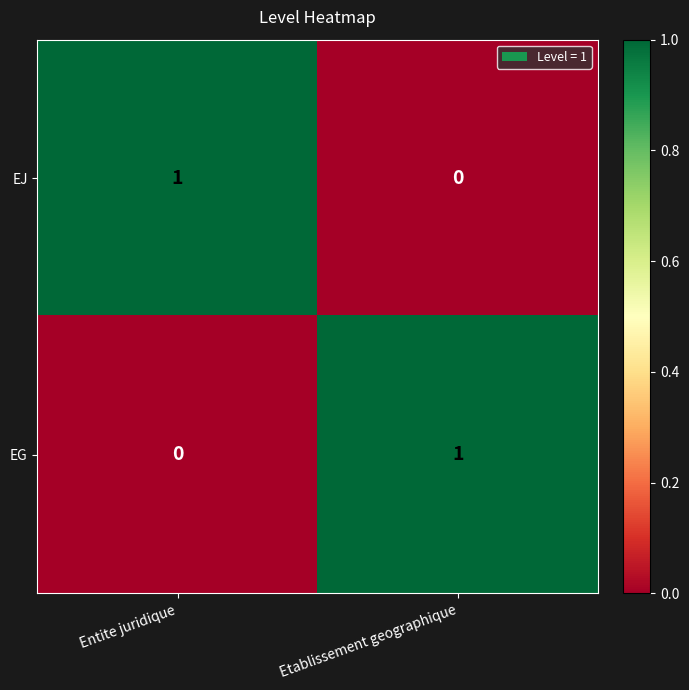

At how many categories does at least one series exceed 0?

2